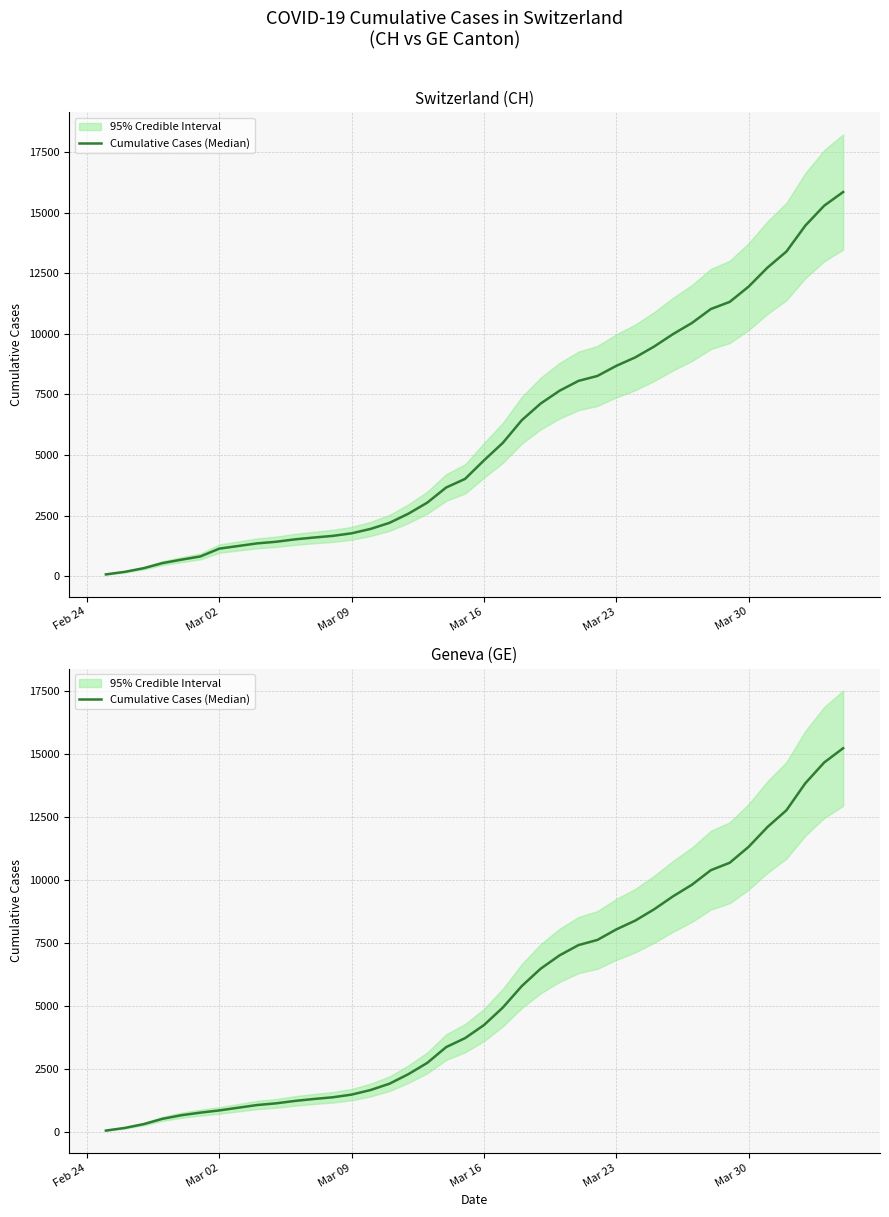

What is the difference between the maximum and second lowest values?

15038